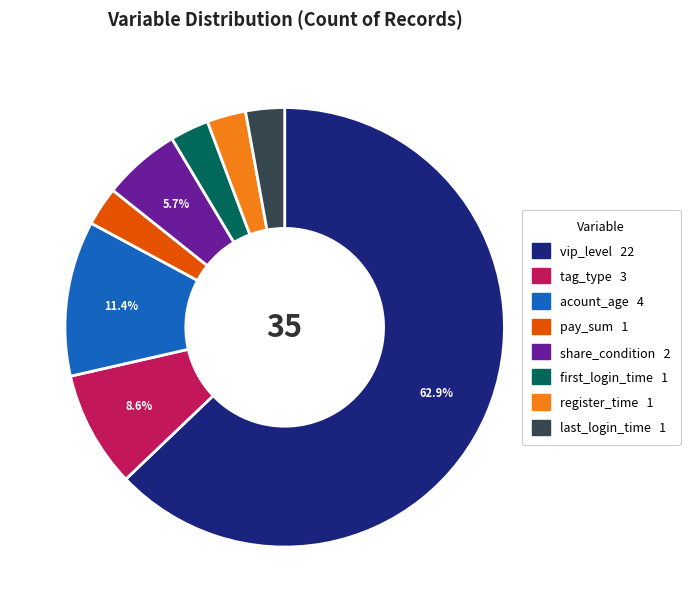

To the nearest percent, what portion does first_login_time represent?

3%